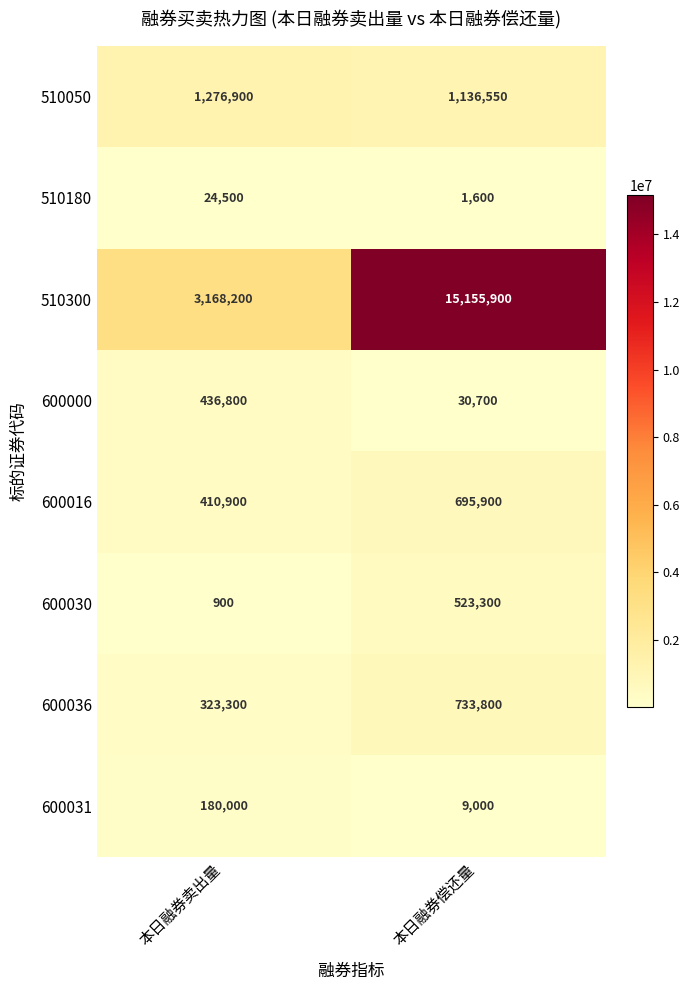

Between 本日融券卖出量 and 本日融券偿还量, which series saw the biggest shift?

510300